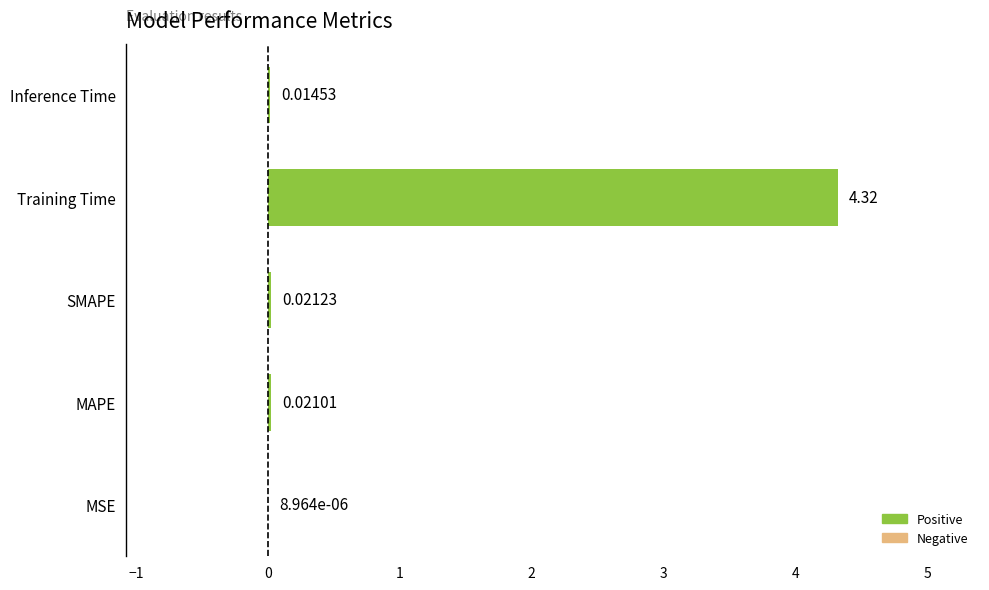

Are the bars horizontal?

Yes